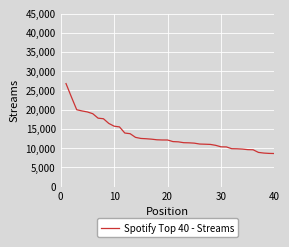

Does the chart have visible grid lines?

Yes